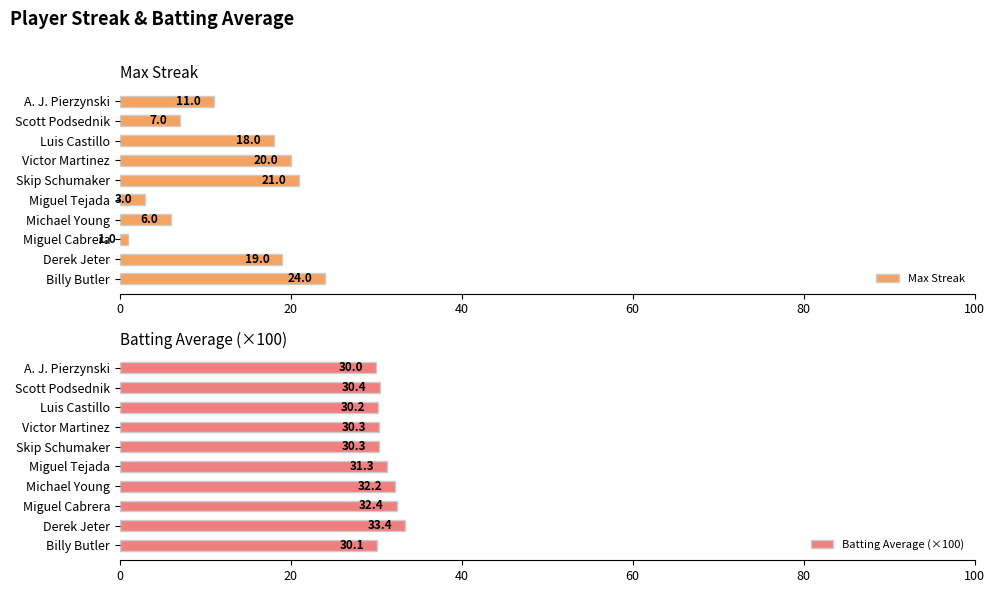

What is the difference between the maximum and minimum values in the Batting Average (×100) series?

3.4